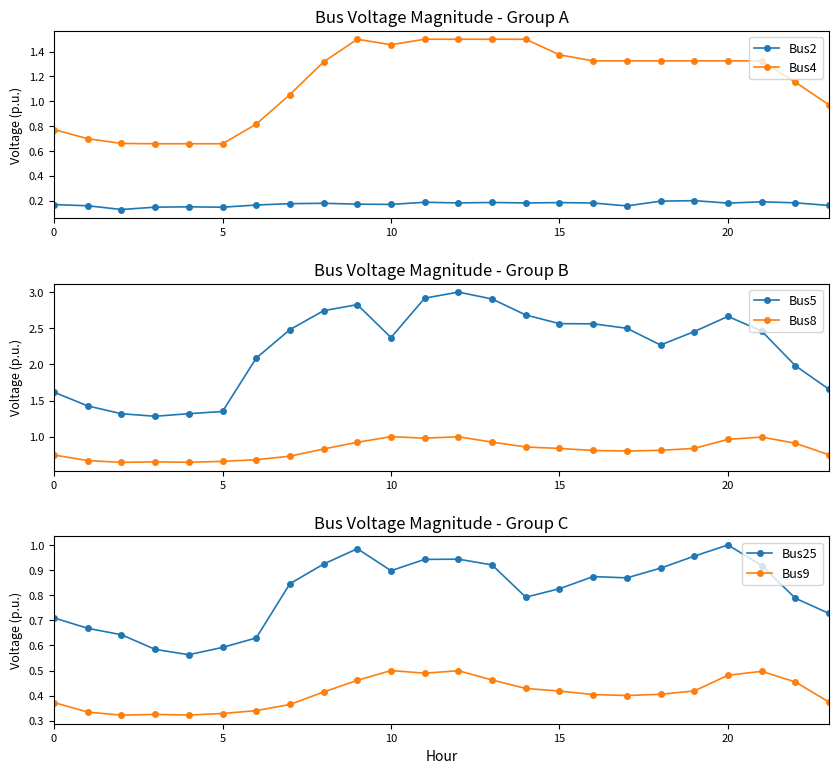

How many data points in Bus5 are above 2?

16